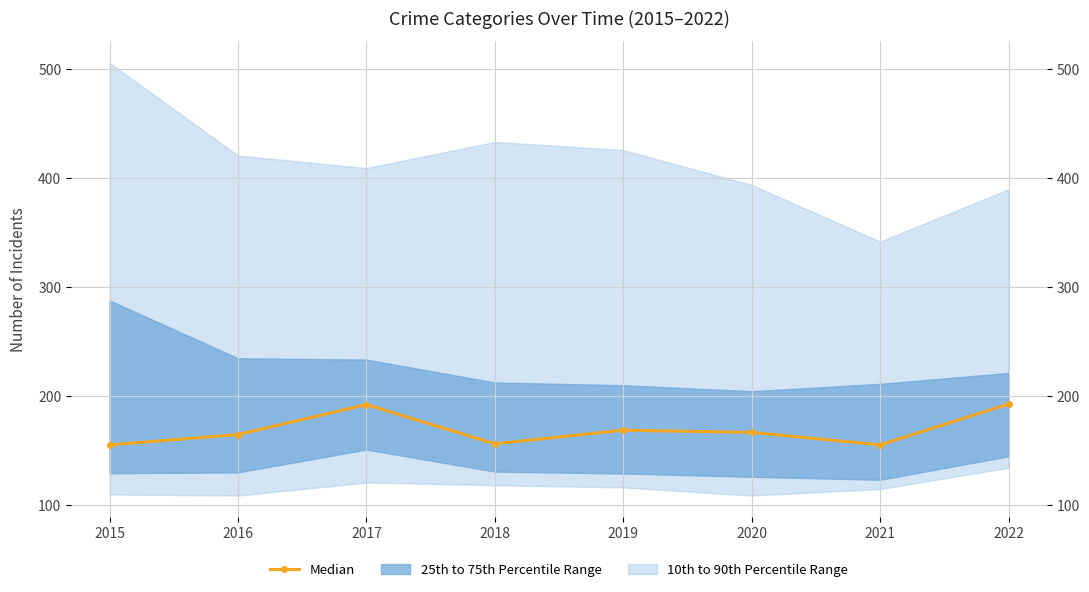

Read the value at 2022.

193.0